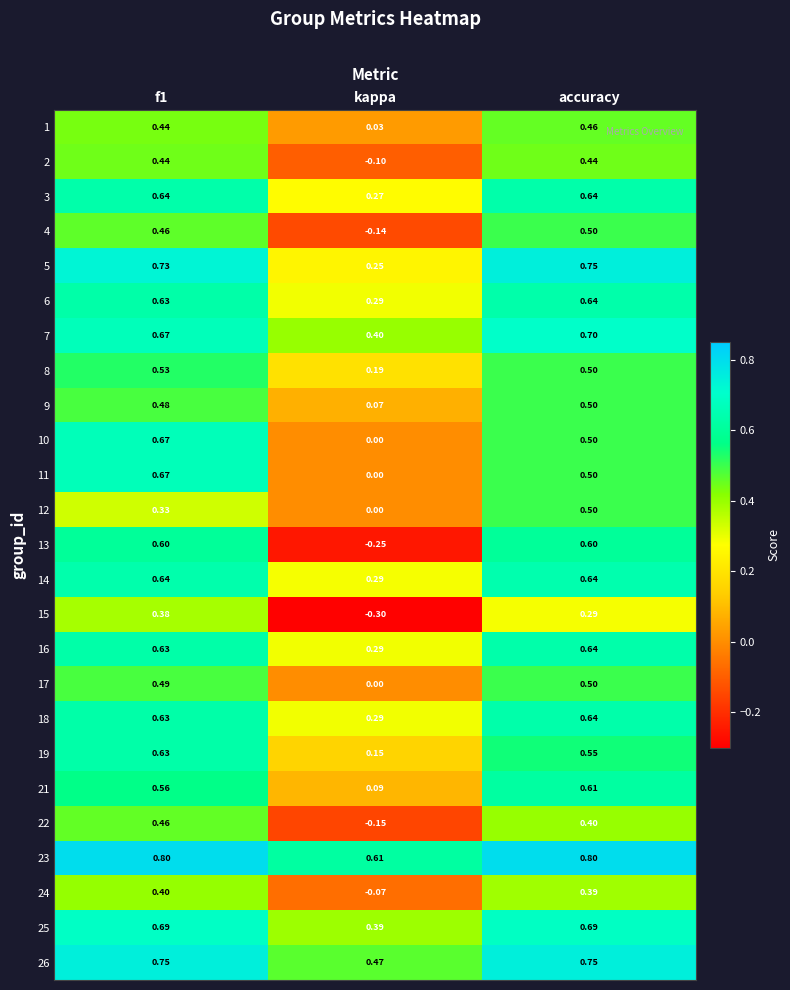

Which series has the widest spread of values?

13